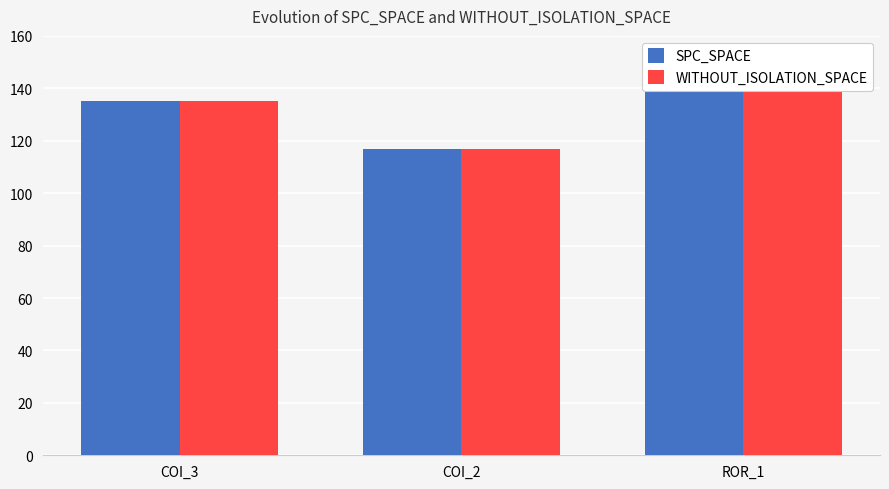

Rank the categories by WITHOUT_ISOLATION_SPACE value from highest to lowest.

ROR_1, COI_3, COI_2